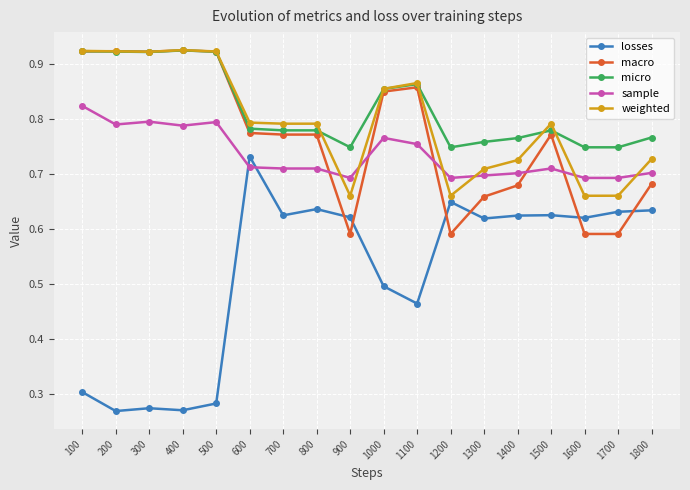

Is it true that losses equals 0.5 at 1100?

True